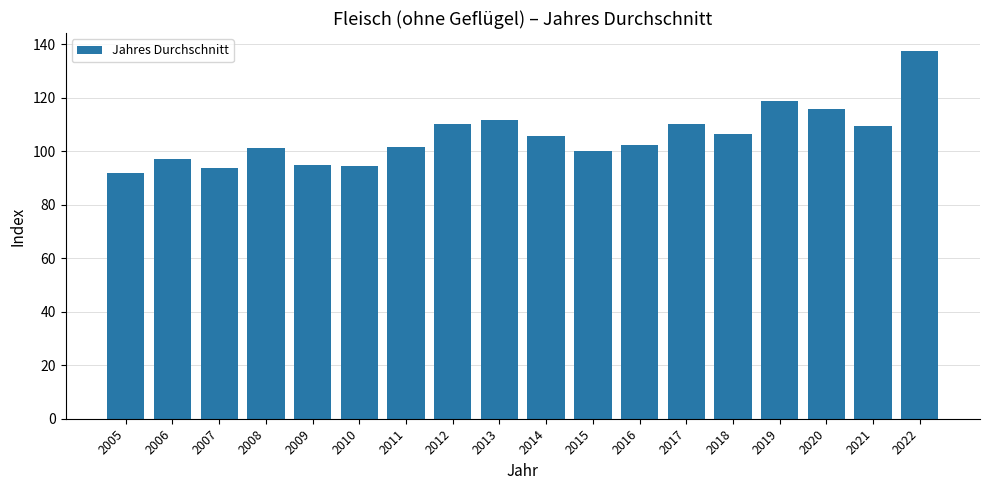

The chart shows a value of 143.0 at 2009. True or false?

False